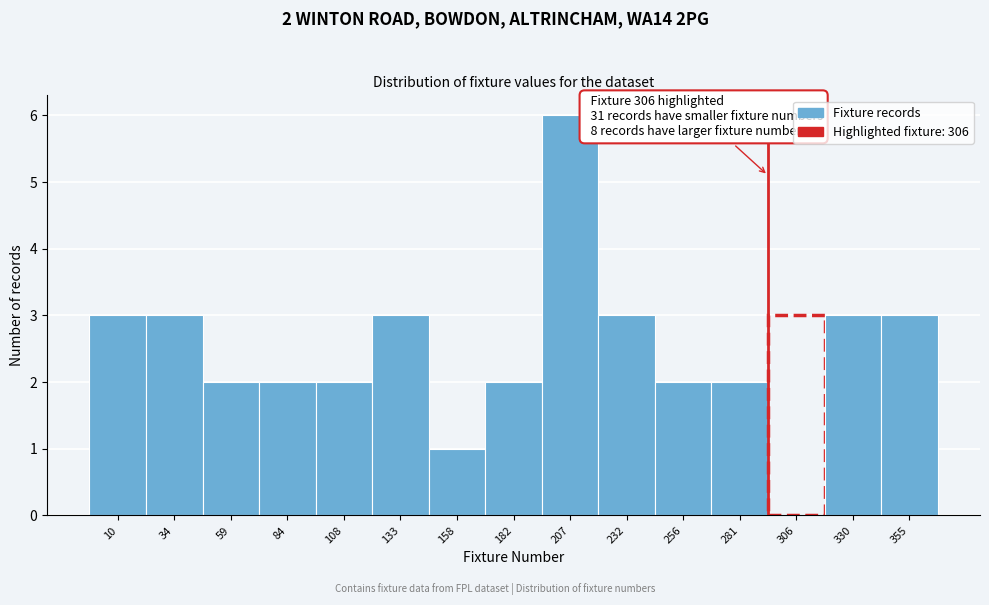

Reading right to left, transcribe all the data shown in this chart.

355=3	330=3	306=3	281=2	256=2	232=3	207=6	182=2	158=1	133=3	108=2	84=2	59=2	34=3	10=3